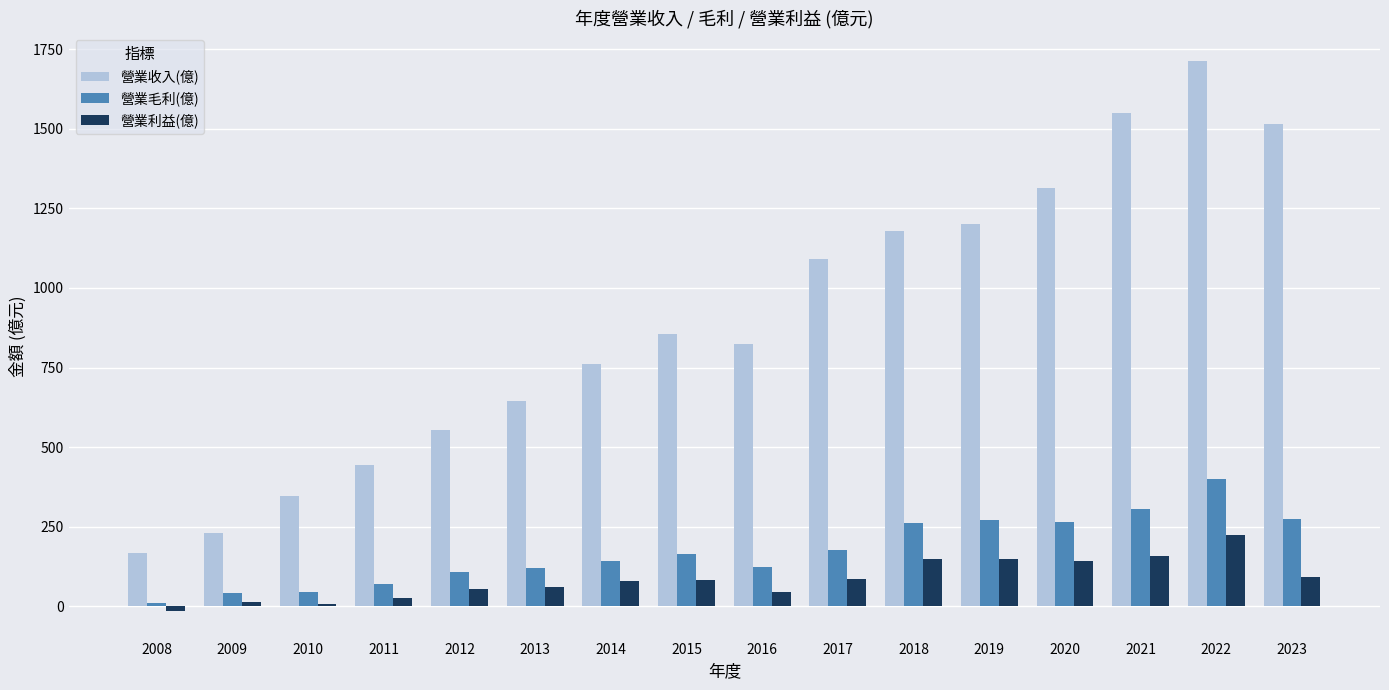

What is the spread (max minus min) of values at 2015?

773.4